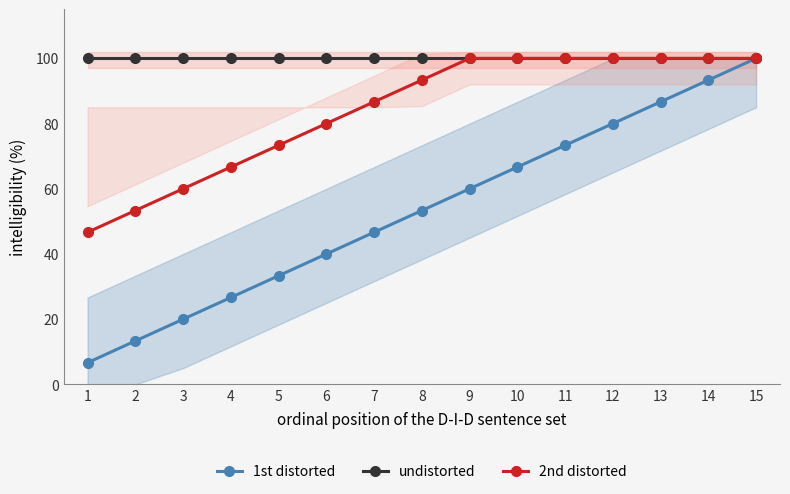

What is the value of the 1st distorted point at the 1st from the left?

6.7